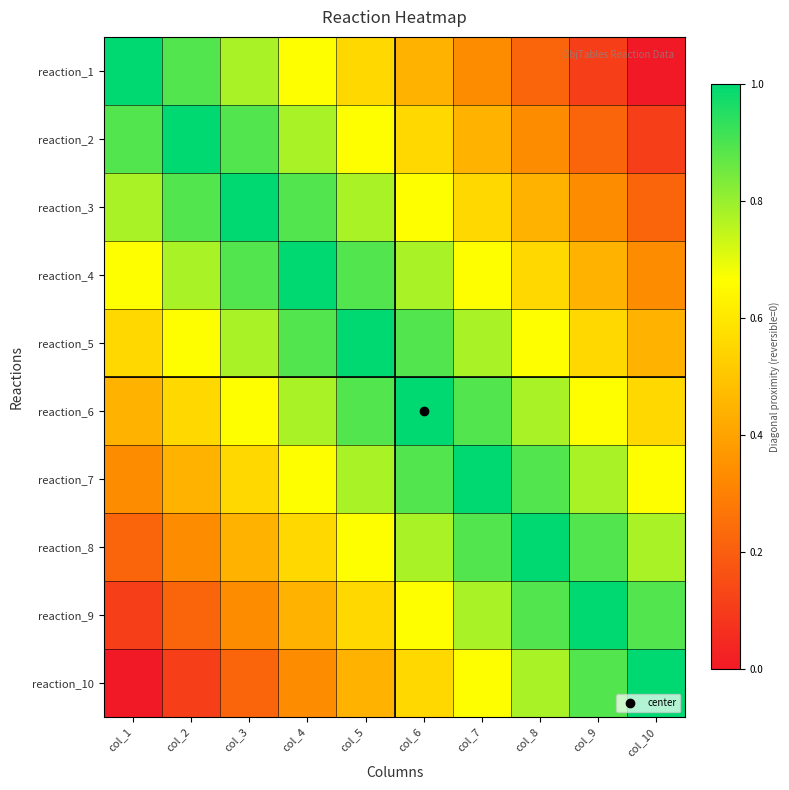

Count the number of categories in the chart.

10